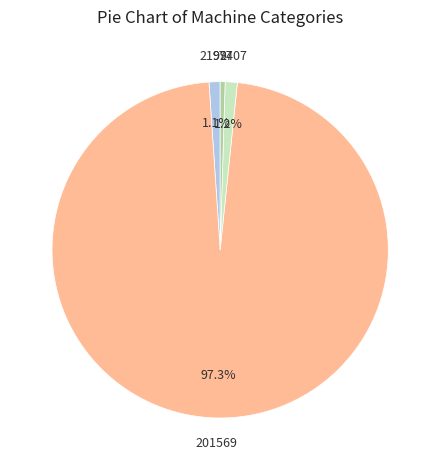

Does any single category account for the majority?

Yes